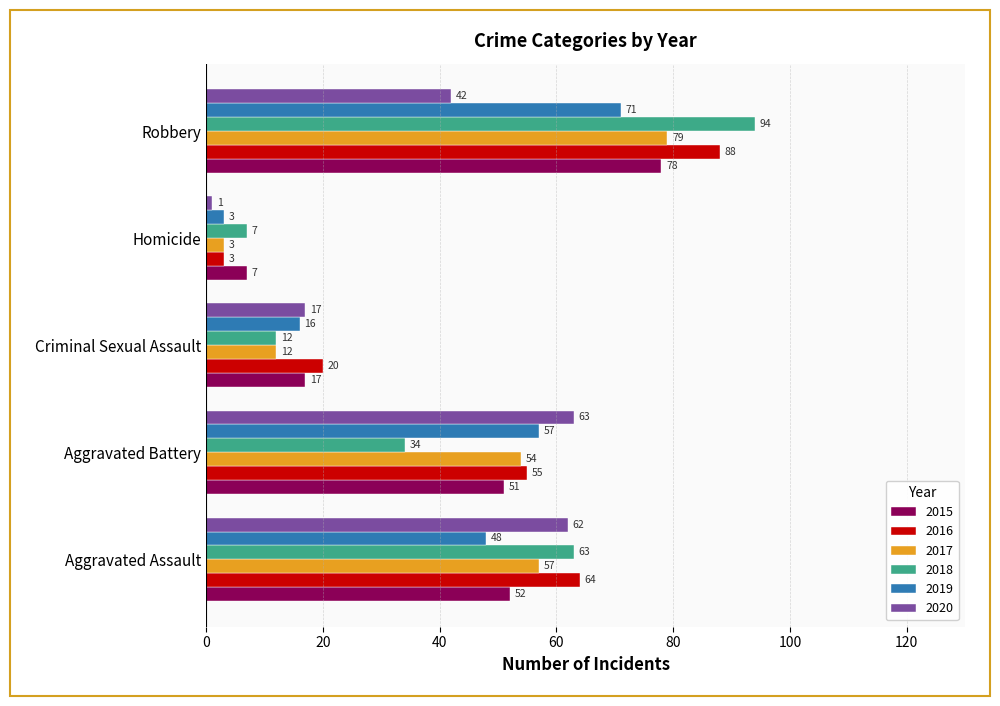

What is the minimum value for 2016?

3